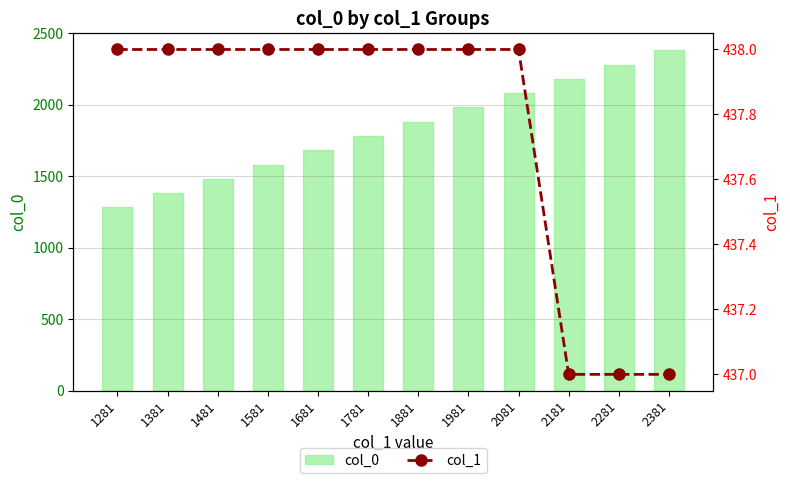

The col_0 series shows 1481 at 1481. True or false?

True